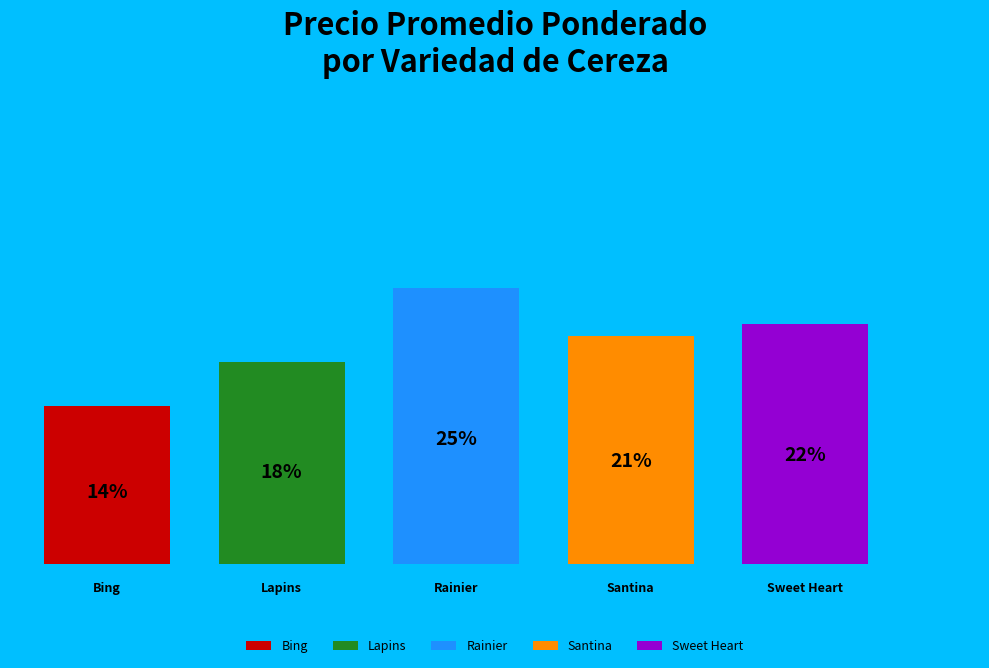

To the nearest percent, what portion does Sweet Heart represent?

22%